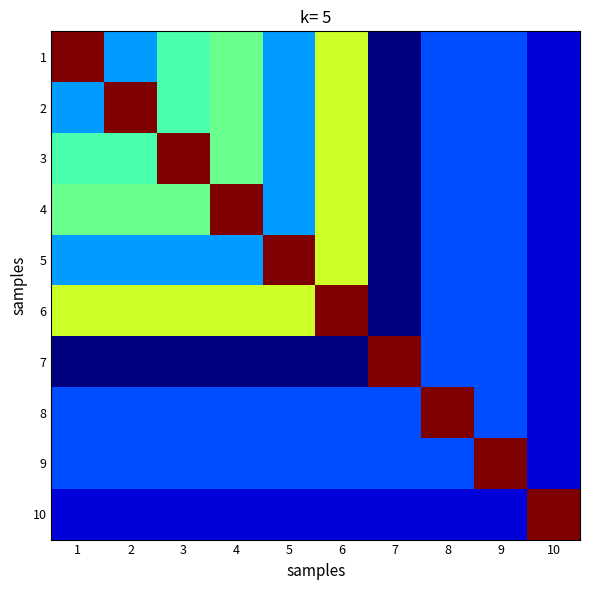

At which category does the chart reach its minimum across all series?

7